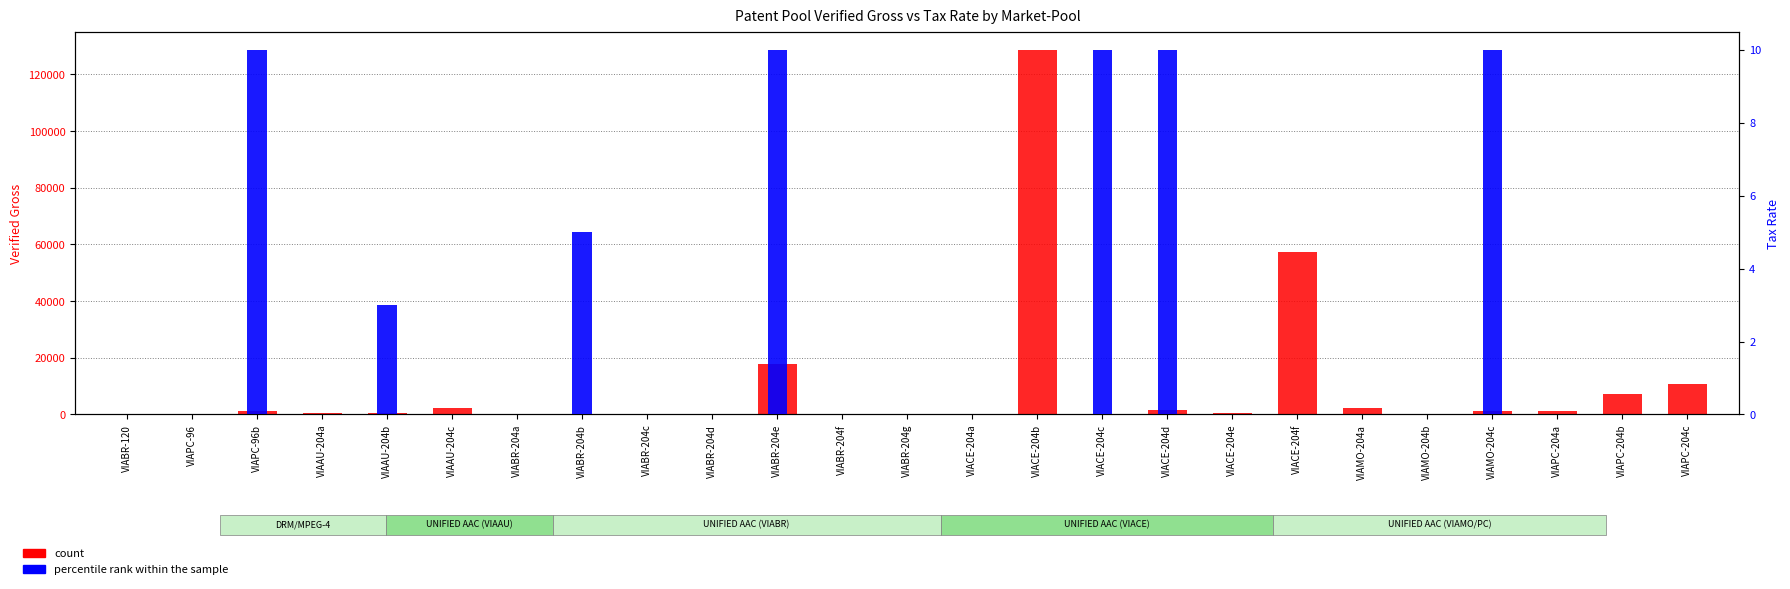

What is the spread (max minus min) of values at VIAMO-204a?

2221.8